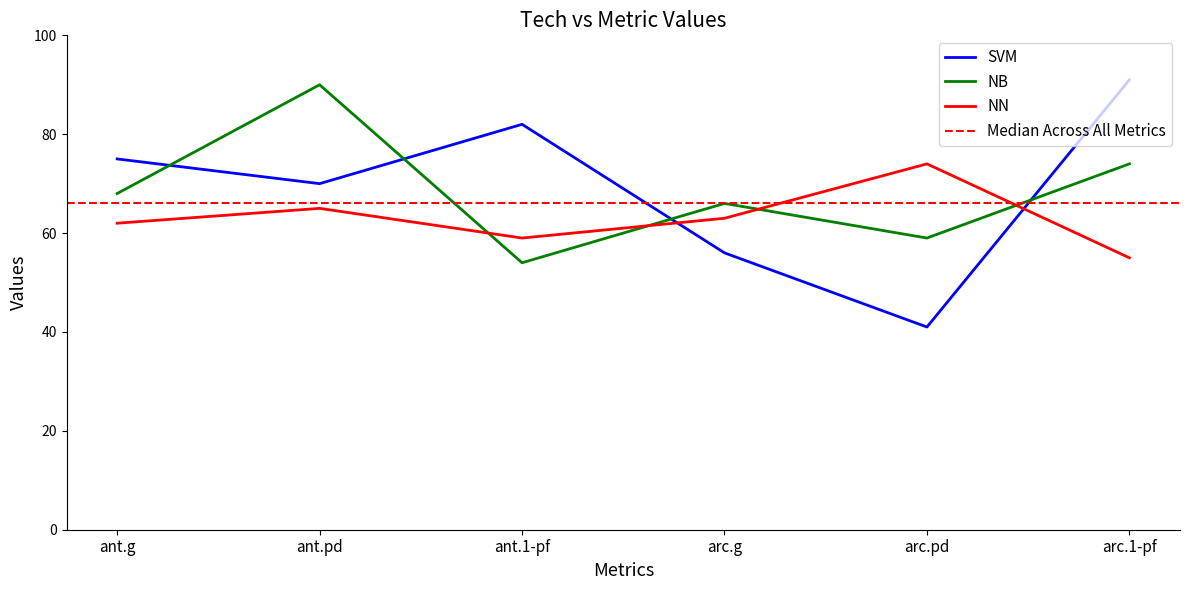

Which label corresponds to the smallest value in the chart?

arc.pd